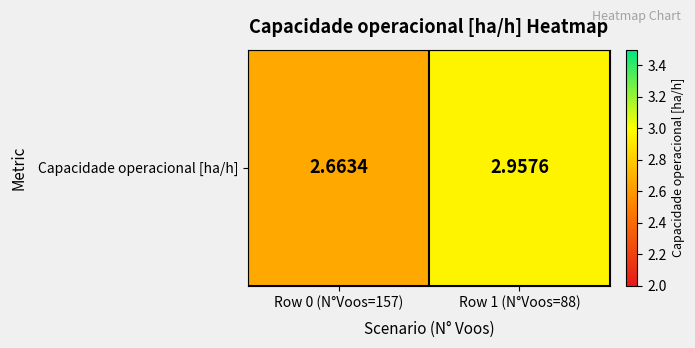

What is the average value?

2.8